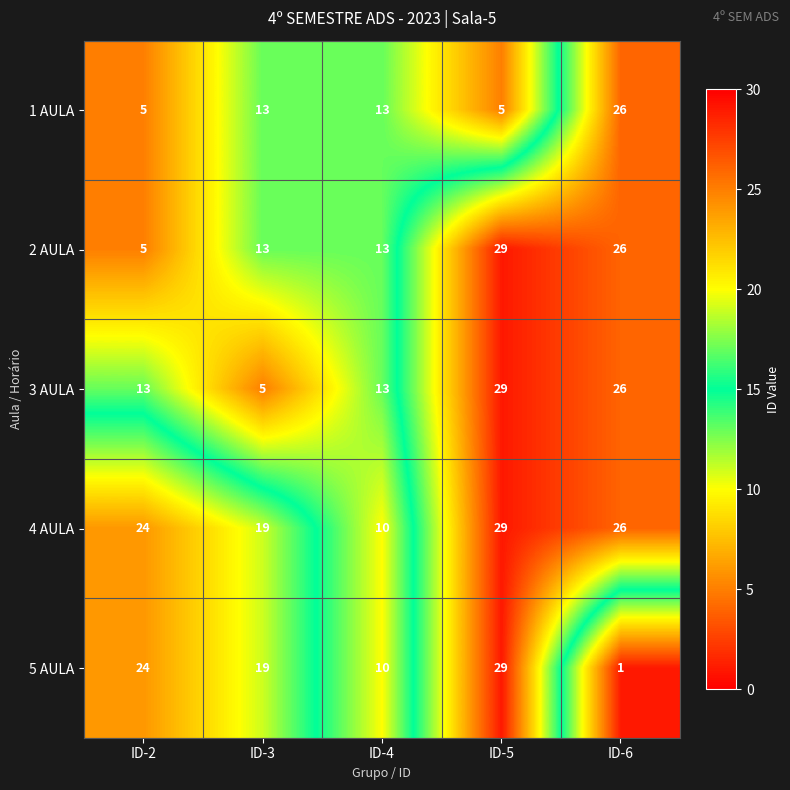

At which label does 5 AULA first exceed 19?

ID-2